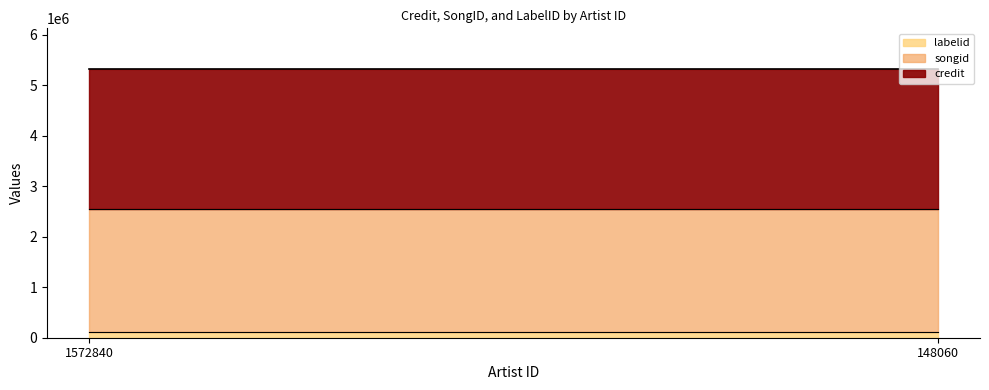

The value of labelid at 1572840 is 112844. True or false?

True